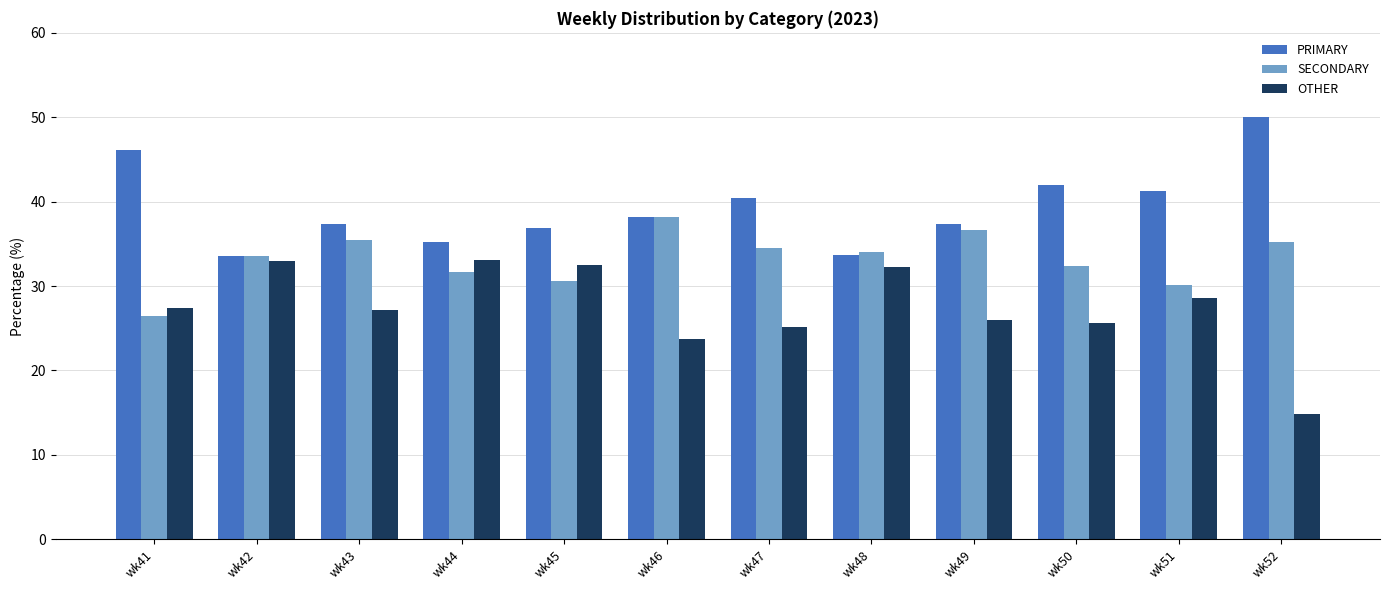

What is the value of the OTHER bar at the 10th from the left?

25.6